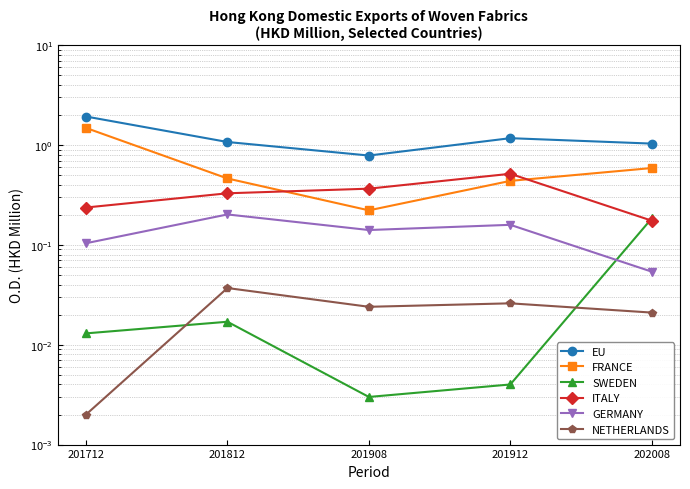

How many data points does each series have?

5